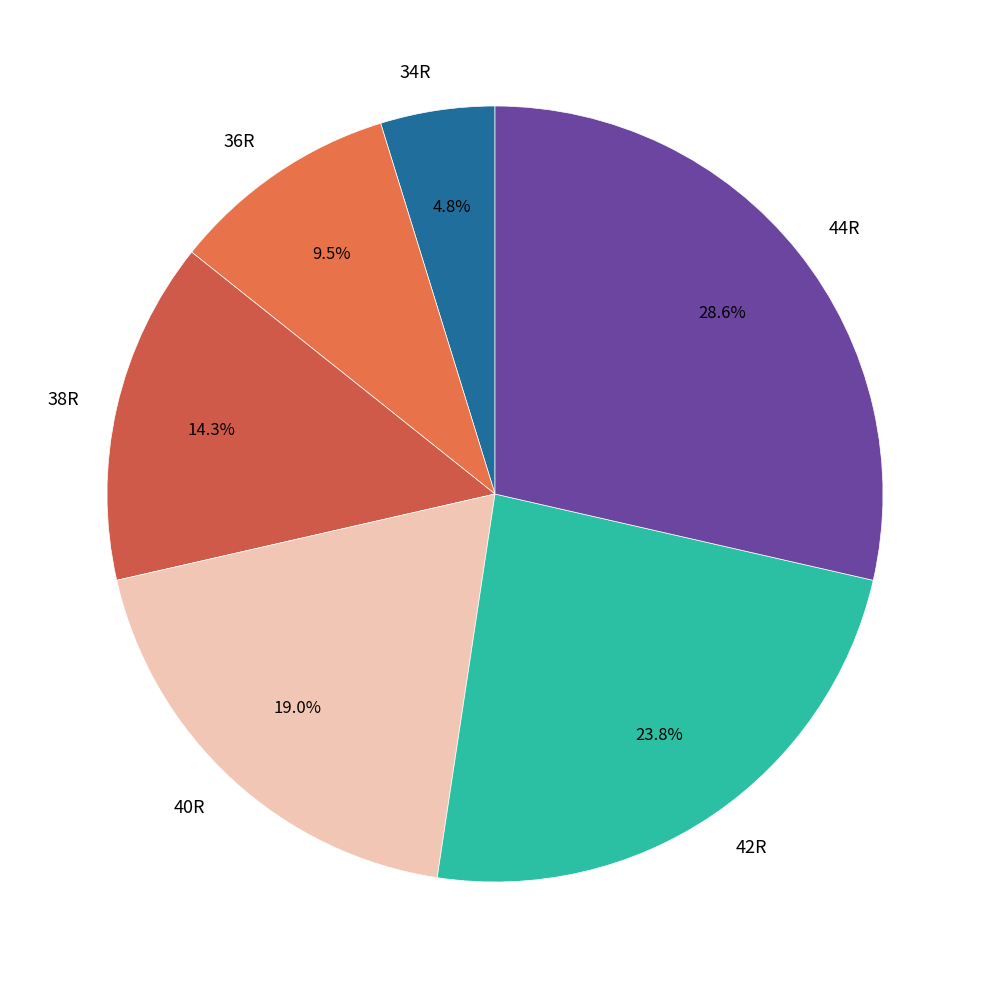

How many segments does this pie chart have?

6